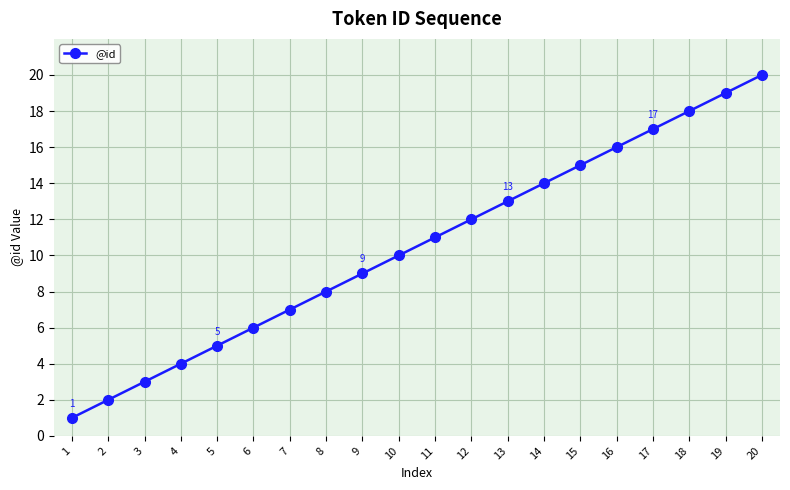

How many distinct data groups are displayed?

1